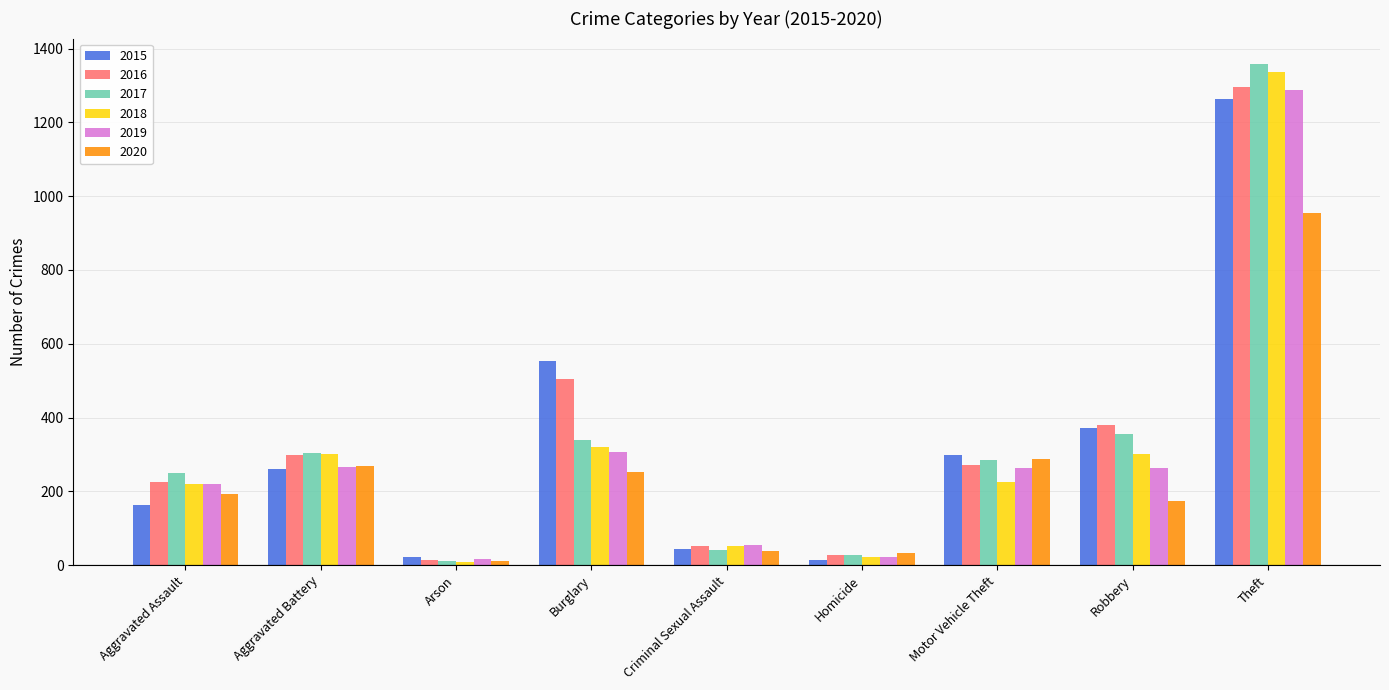

Which series has the largest range (max minus min)?

2017